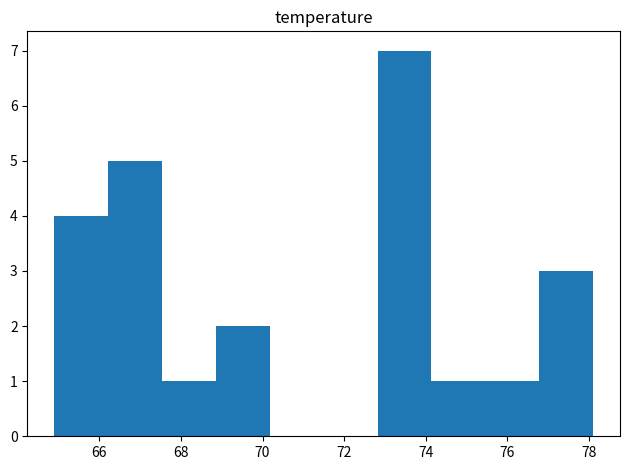

What is the height of the bar covering 74.14 to 75.46 on the x-axis? Neither the bar edges nor the heights are printed on the chart, so give them approximately, as read against the axes.

1